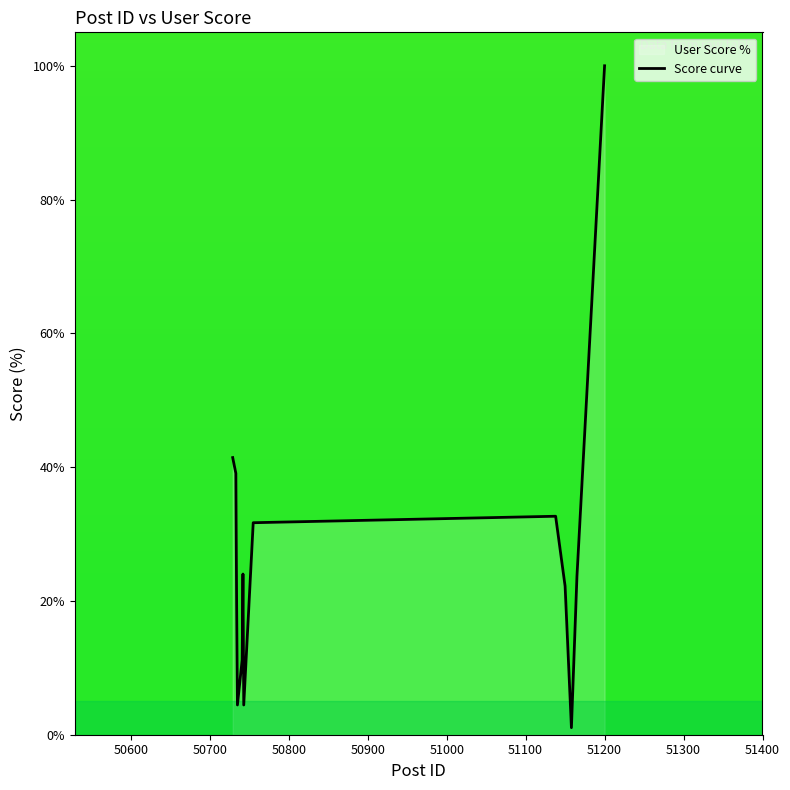

Reading left to right, transcribe all the data shown in this chart.

41.4	39.1	19.3	4.4	11.2	24.0	4.4	31.7	32.7	22.2	1.1	23.7	100.0